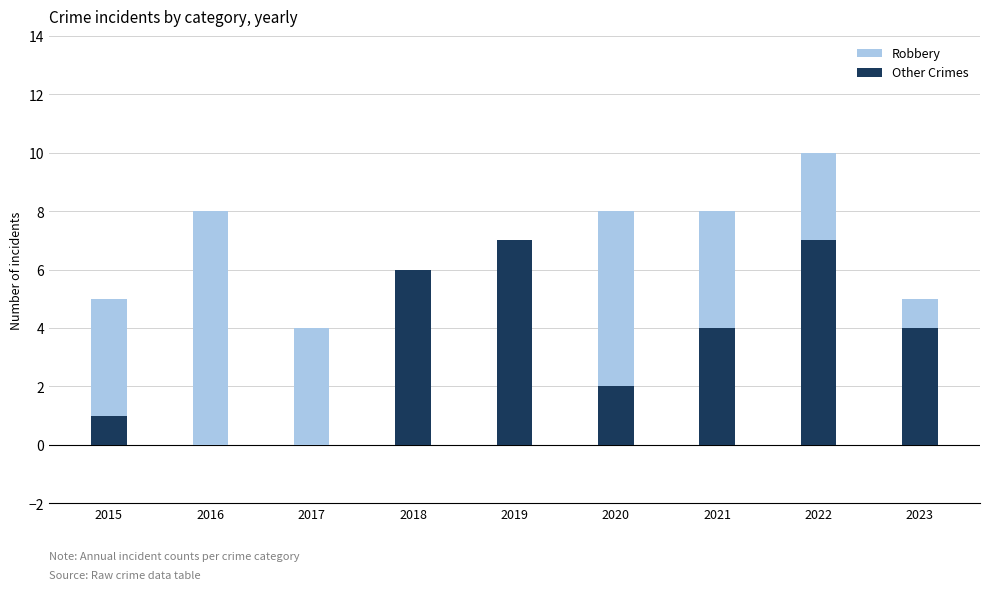

True or false: Other Crimes has a value of 1 at 2015.

True